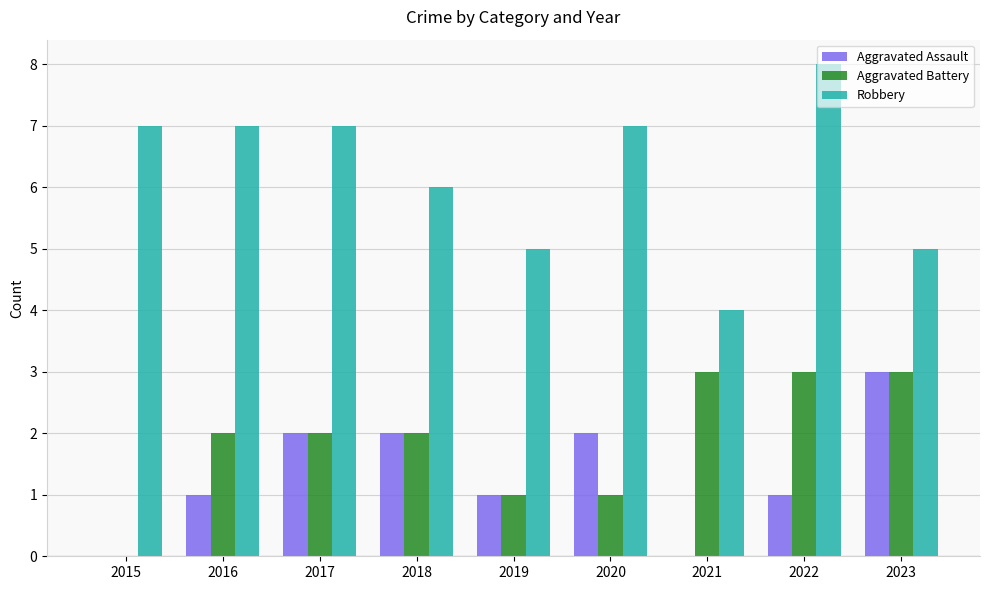

Is it true that Aggravated Assault equals 1 at 2019?

True